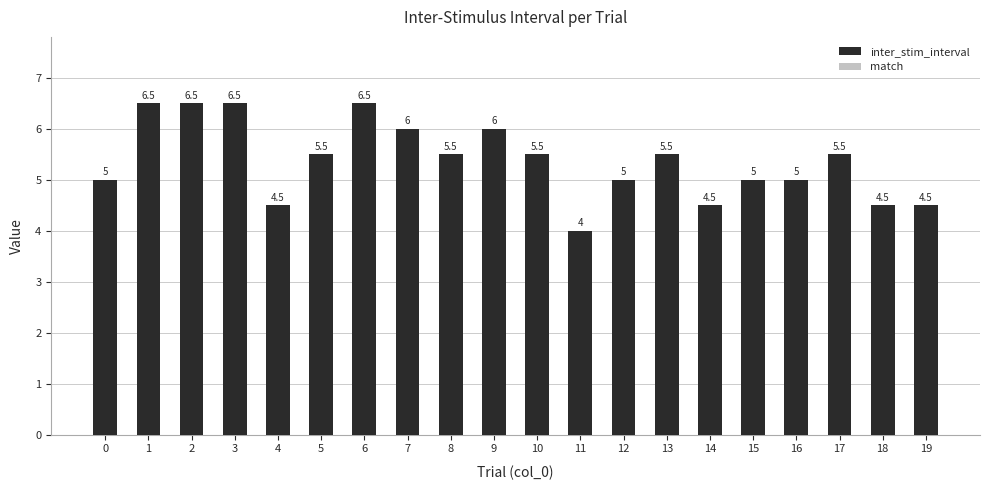

Is the value of inter_stim_interval at 5 greater than the value of match at 19?

Yes